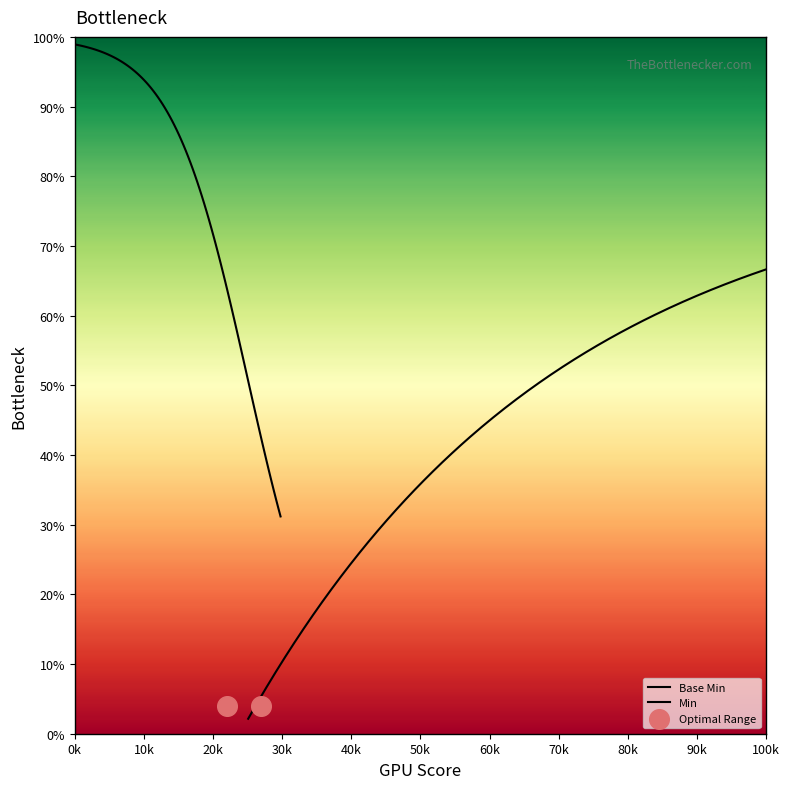

Which series has the largest total across all categories?

Min